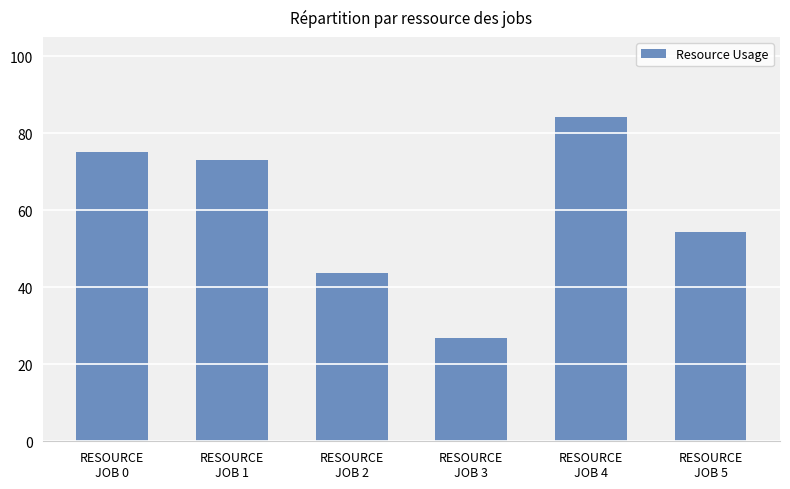

Between RESOURCE
JOB 0 and RESOURCE
JOB 1, which is larger?

RESOURCE
JOB 0